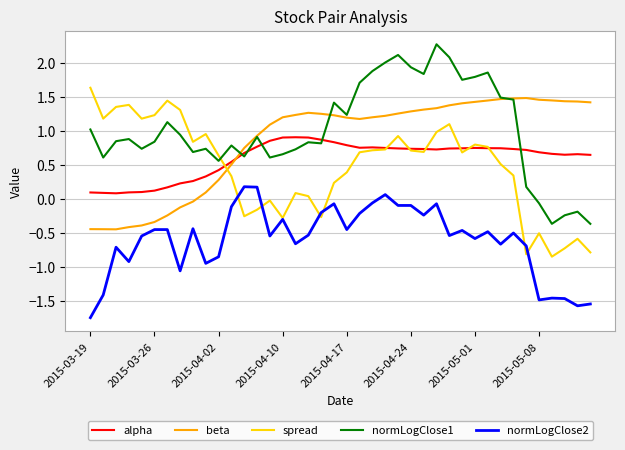

Rank the series by their maximum value, from highest to lowest.

normLogClose1, spread, beta, alpha, normLogClose2